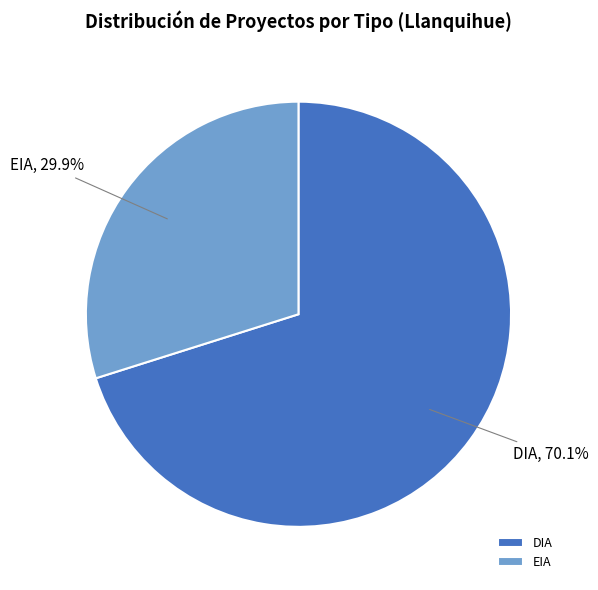

To the nearest percent, what is the combined percentage of EIA and DIA?

100%